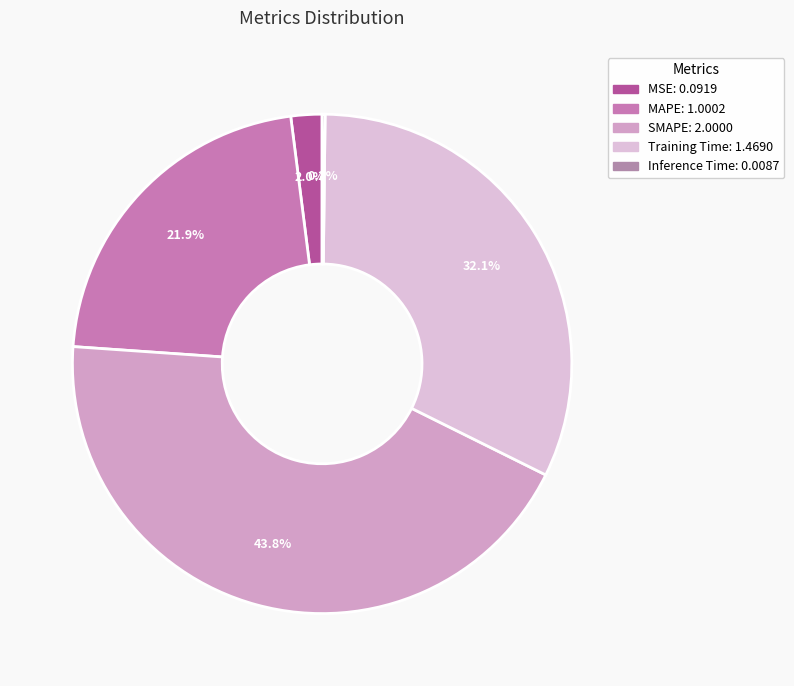

To the nearest percent, what percentage of the pie is SMAPE?

44%